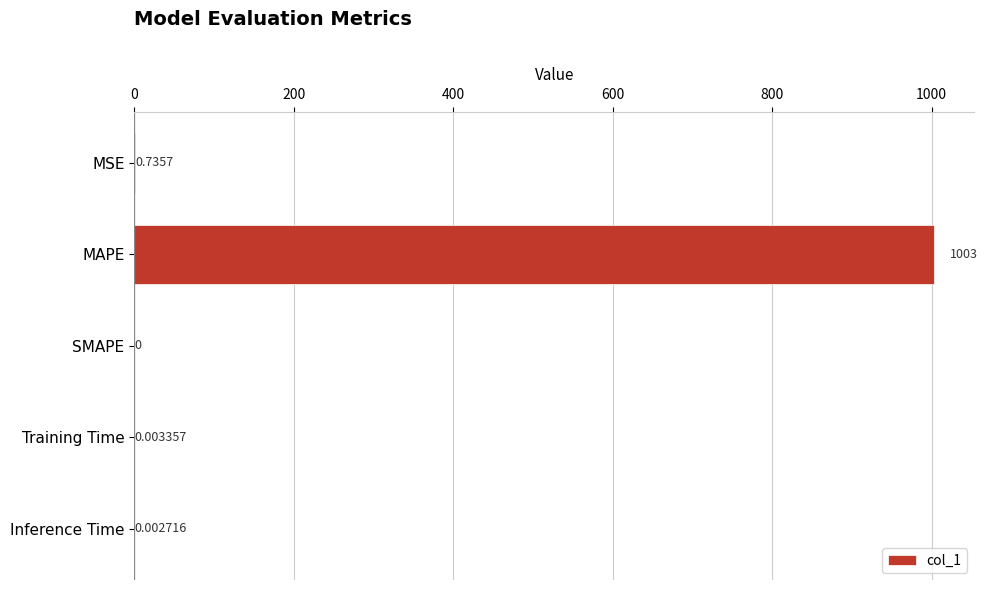

Where is the data nearest to the value 501?

MSE